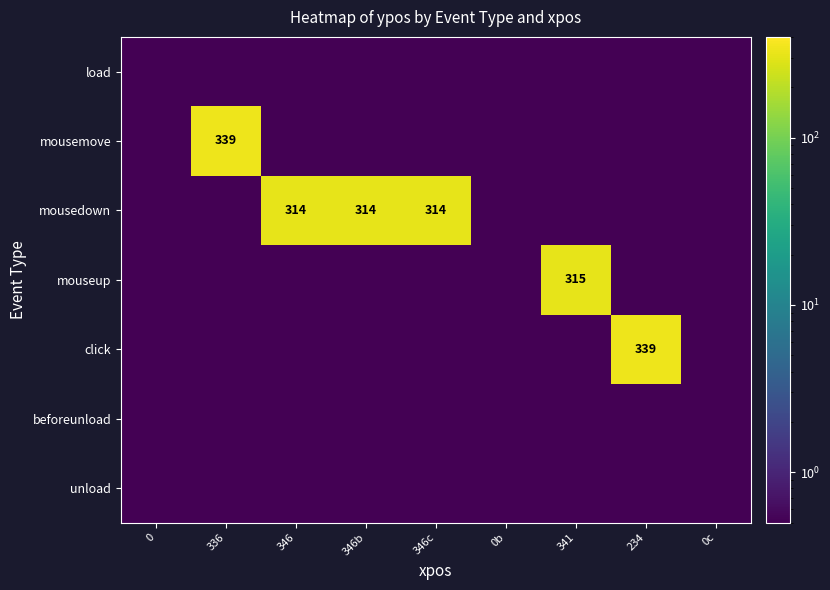

The value of mouseup at 341 is 71.6. True or false?

False